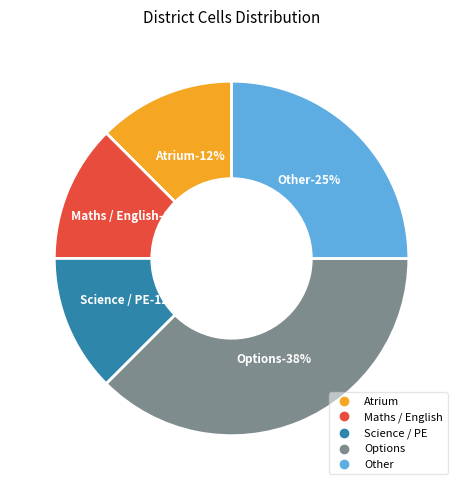

To the nearest percent, what is the difference between the largest and smallest slice percentages?

25%